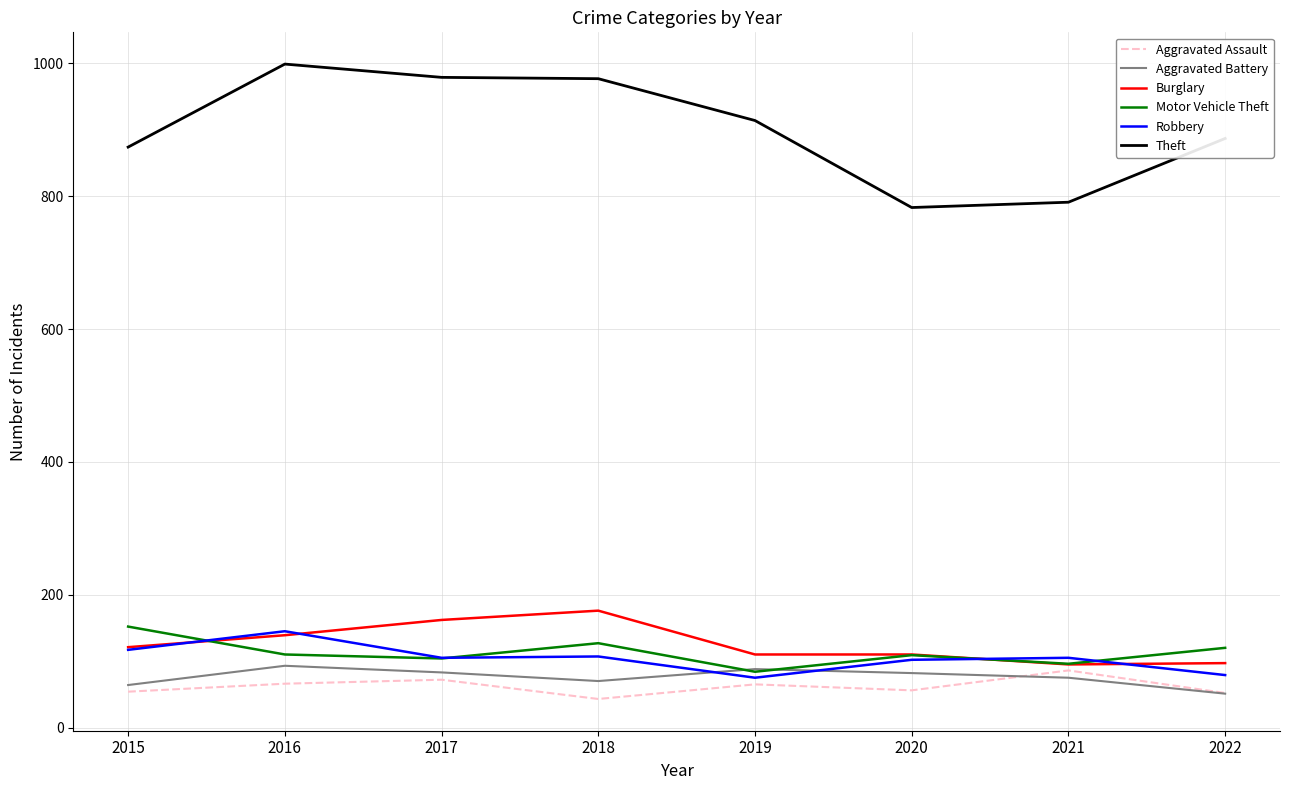

Read the Motor Vehicle Theft value at 2021, to the nearest 10.

100